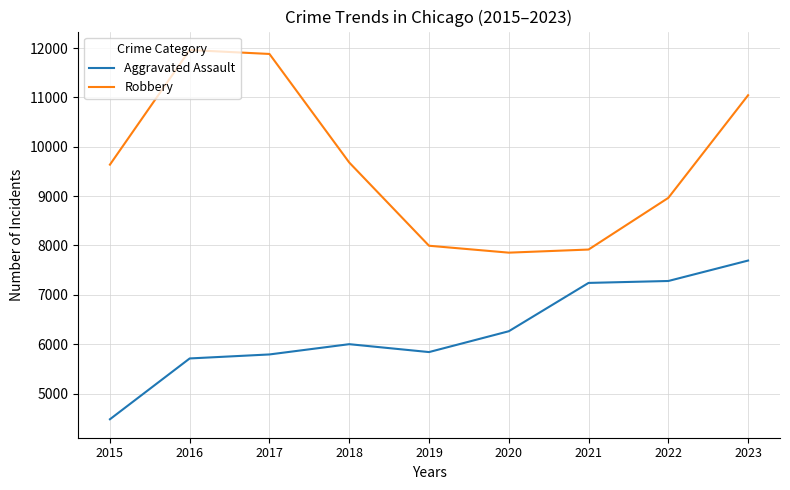

True or false: Aggravated Assault has a value of 5712 at 2016.

True